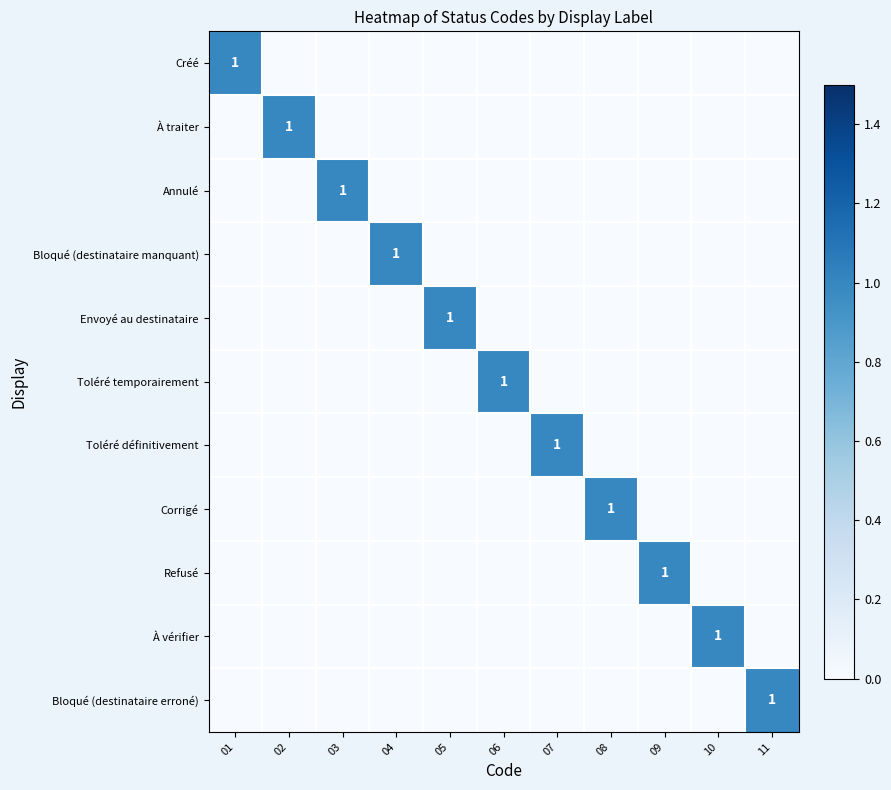

The value of À vérifier at 01 is 0. True or false?

True